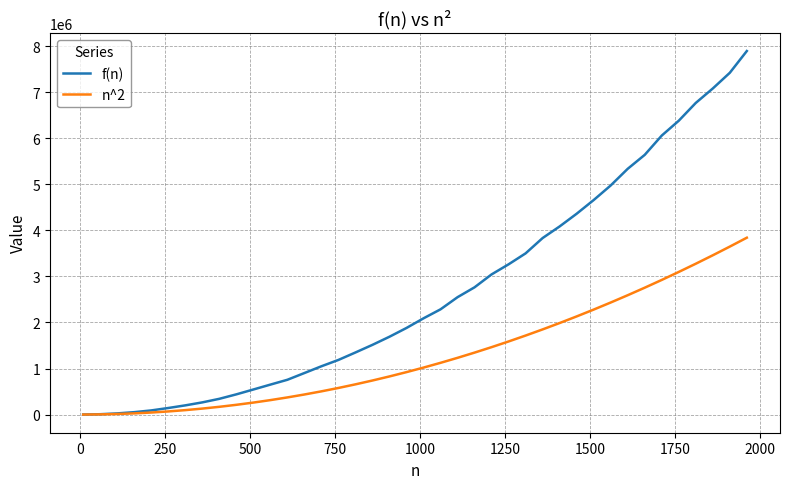

Which series has the widest spread of values?

f(n)